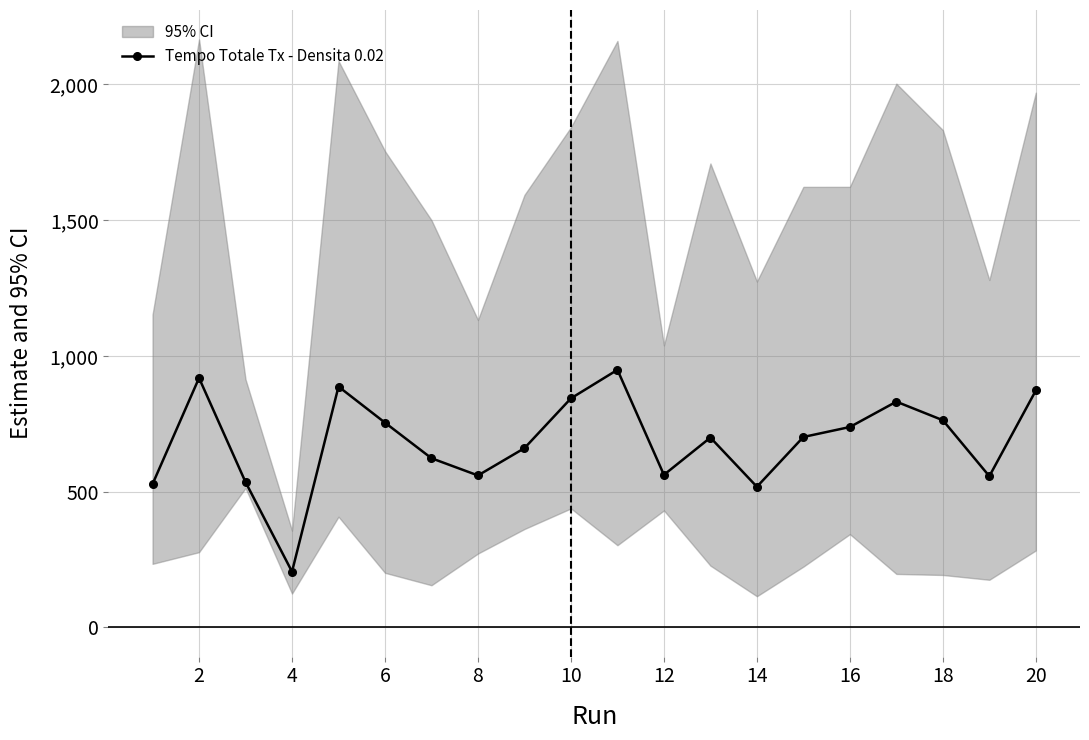

At which category does Tempo Totale Tx - Densita 0.02 reach its first local valley?

4